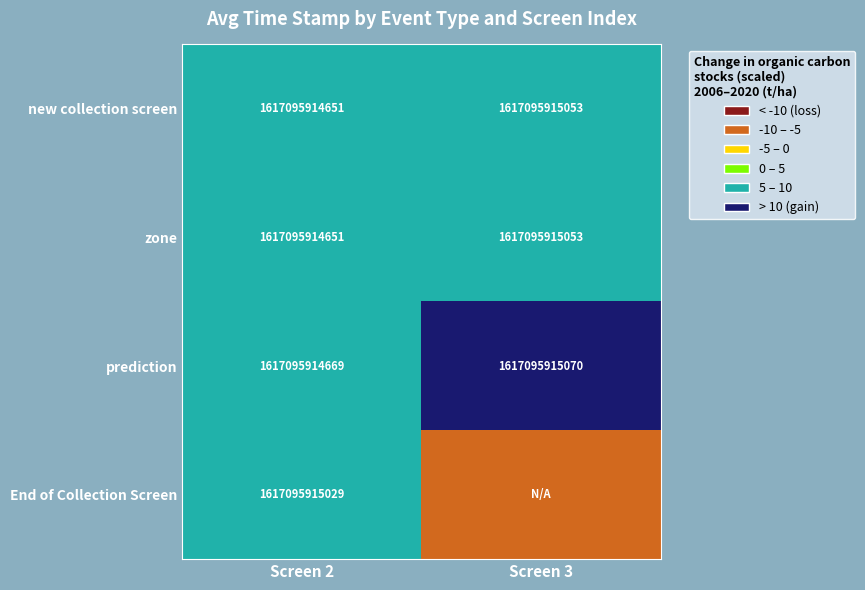

True or false: End of Collection Screen has a value of 16.6 at Screen 2.

False